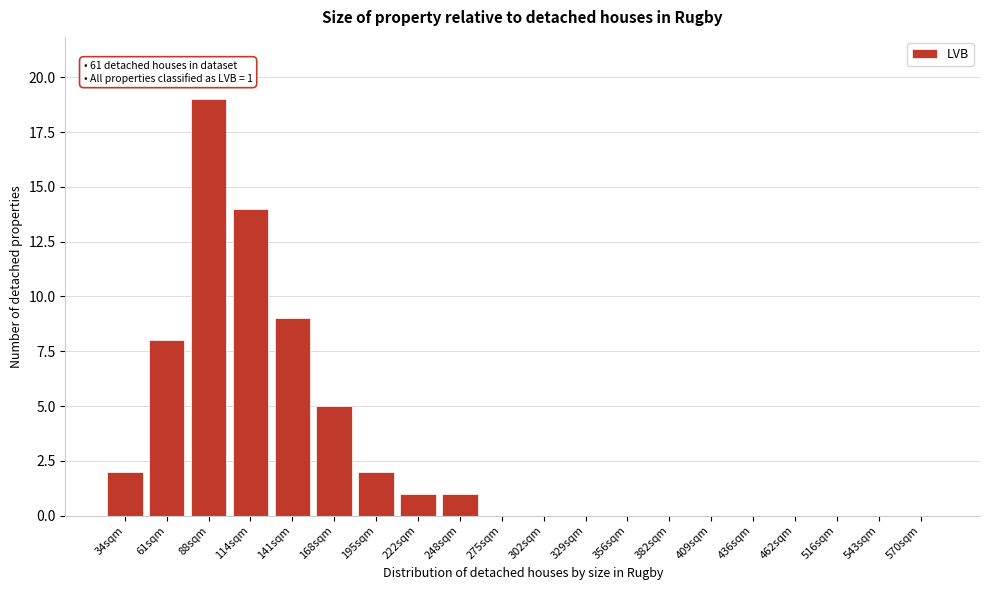

Reading left to right, transcribe all the data shown in this chart.

34sqm=2	61sqm=8	88sqm=19	114sqm=14	141sqm=9	168sqm=5	195sqm=2	222sqm=1	248sqm=1	275sqm=0	302sqm=0	329sqm=0	356sqm=0	382sqm=0	409sqm=0	436sqm=0	462sqm=0	516sqm=0	543sqm=0	570sqm=0